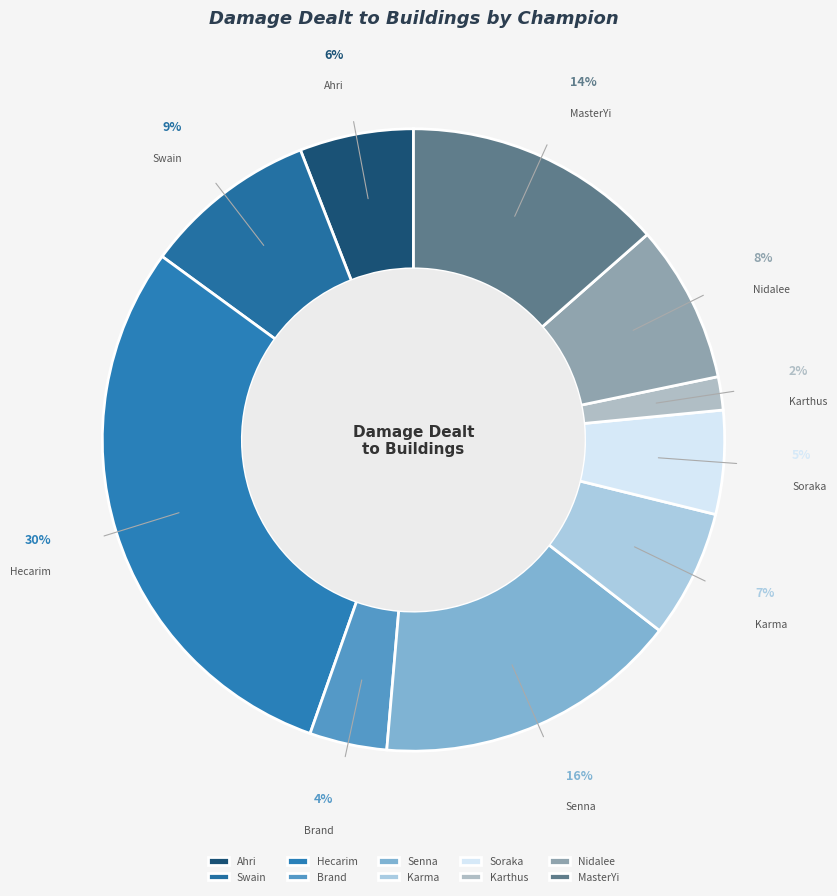

How many slices are in this pie chart?

10